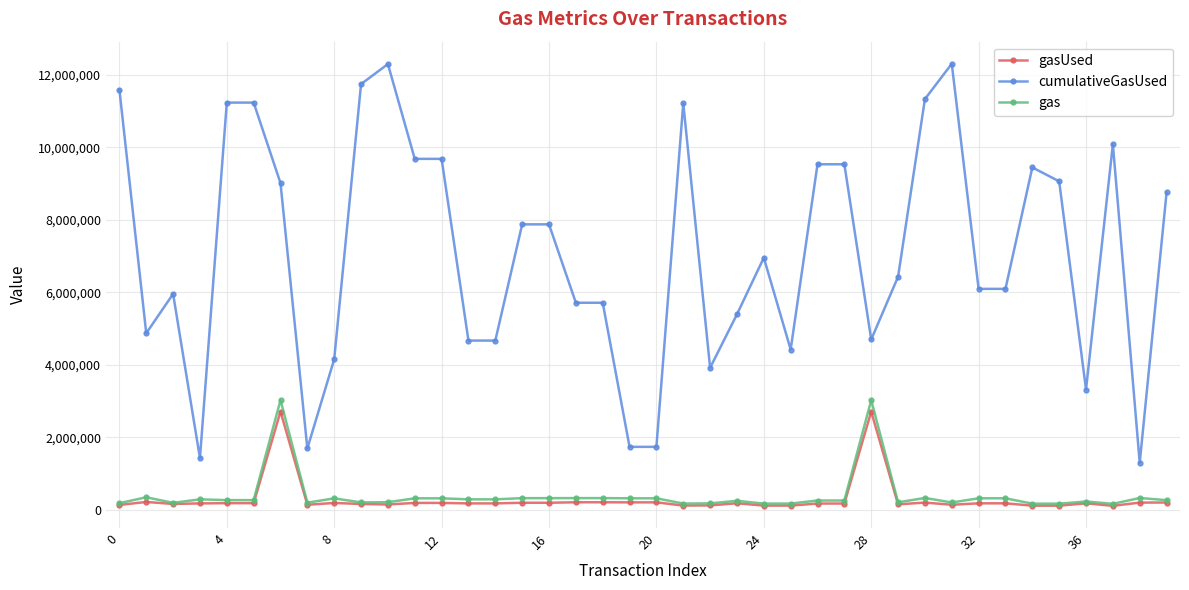

What is the value of the cumulativeGasUsed point at the 11th from the left?

12297040